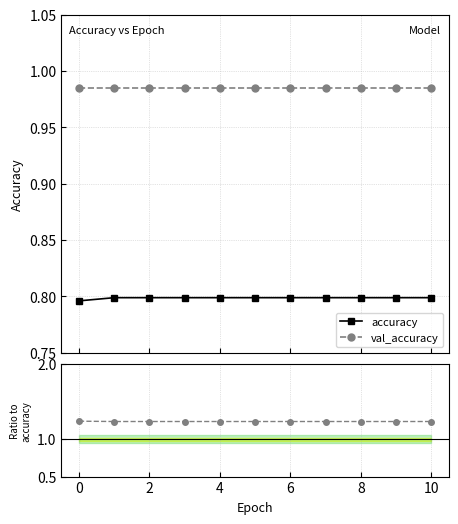

The value of accuracy at 9 is 0.4. True or false?

False